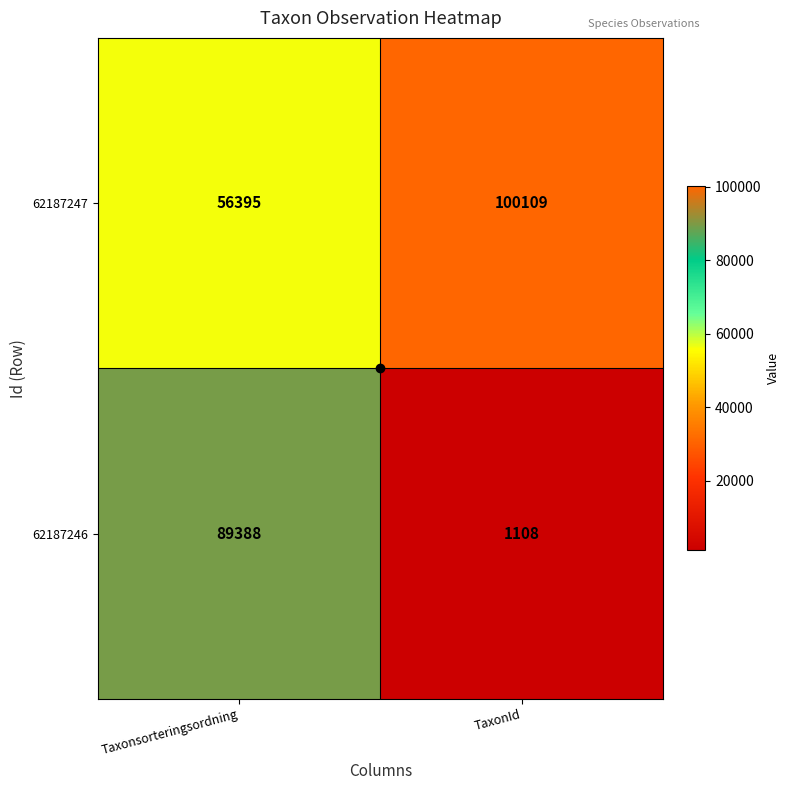

How many categories are shown in the chart?

2